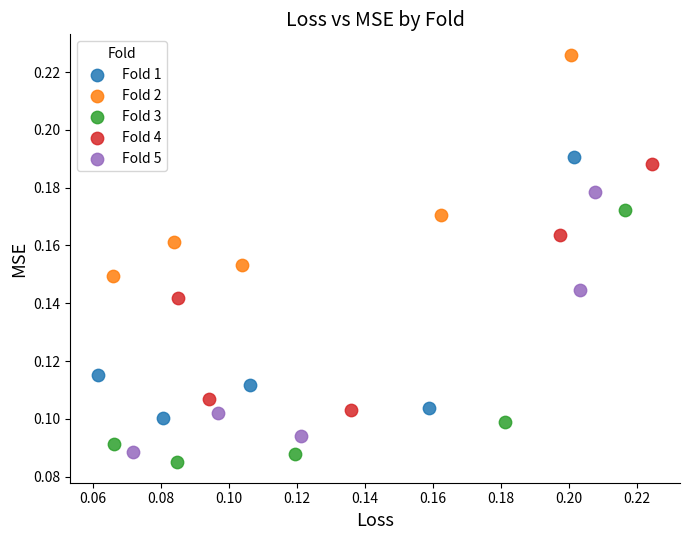

Which series contains the highest Y value?

Fold 2